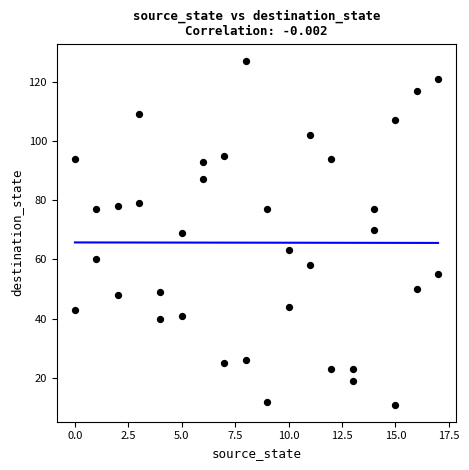

What is the range of Y values (max minus min)?

116